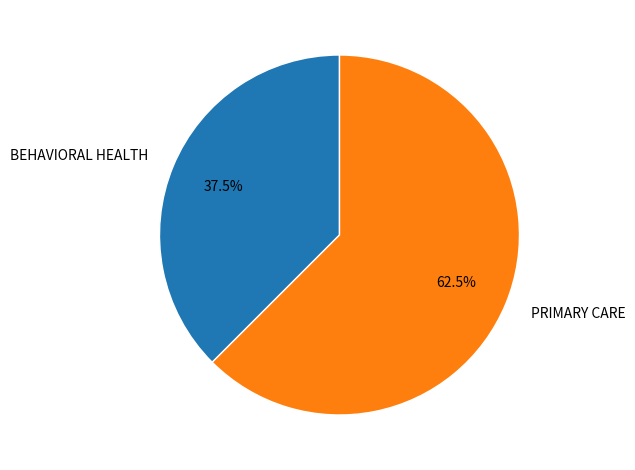

Does BEHAVIORAL HEALTH represent more than half of the total?

No